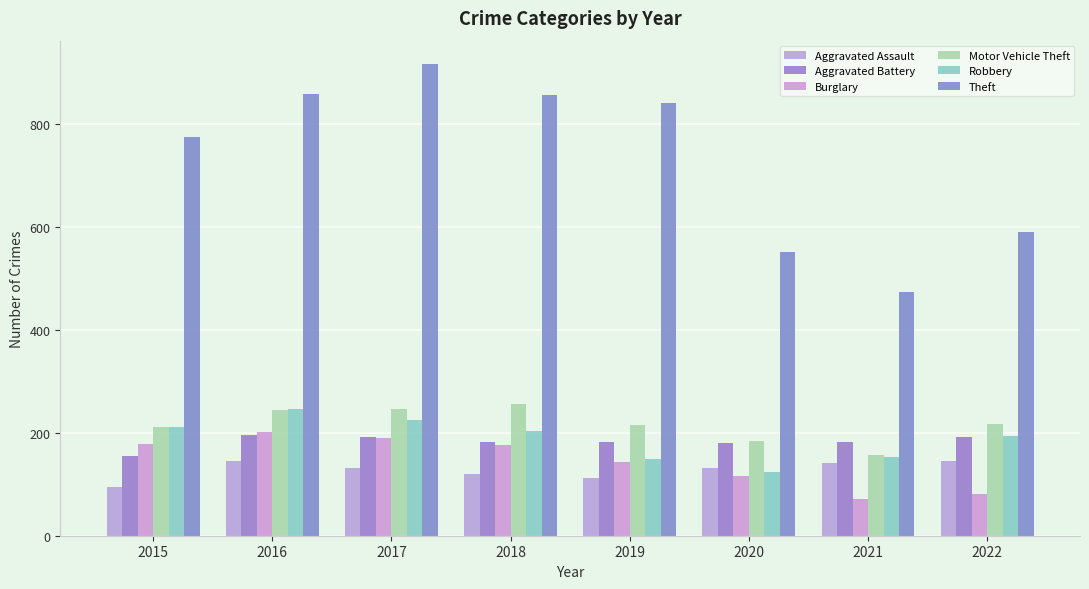

What value does the Motor Vehicle Theft series have at 2021, to the nearest 10?

160